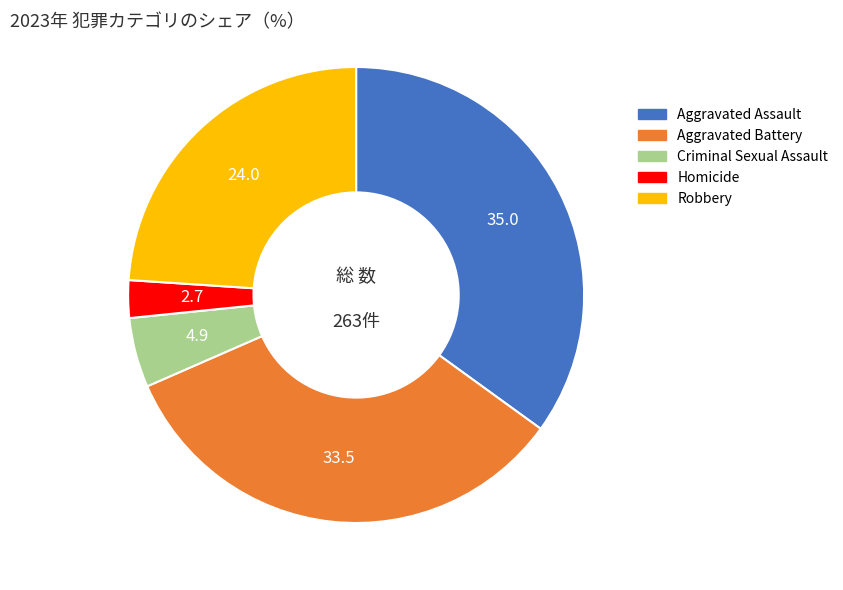

Is it true that Aggravated Battery is 33% of the pie?

True